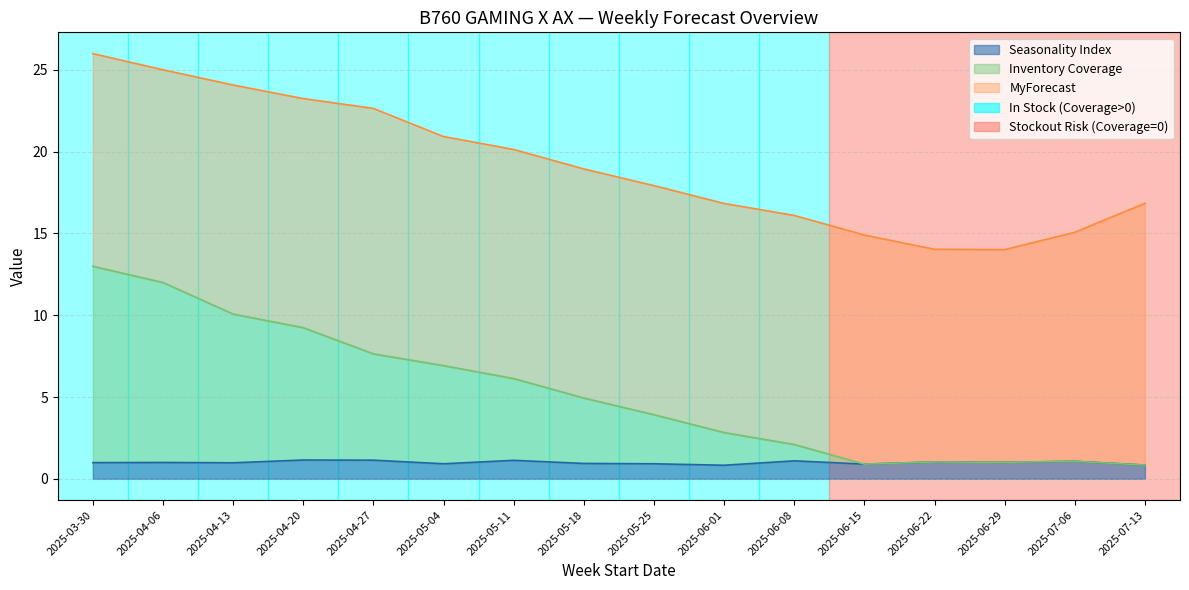

Which series has the widest spread of values?

Inventory Coverage